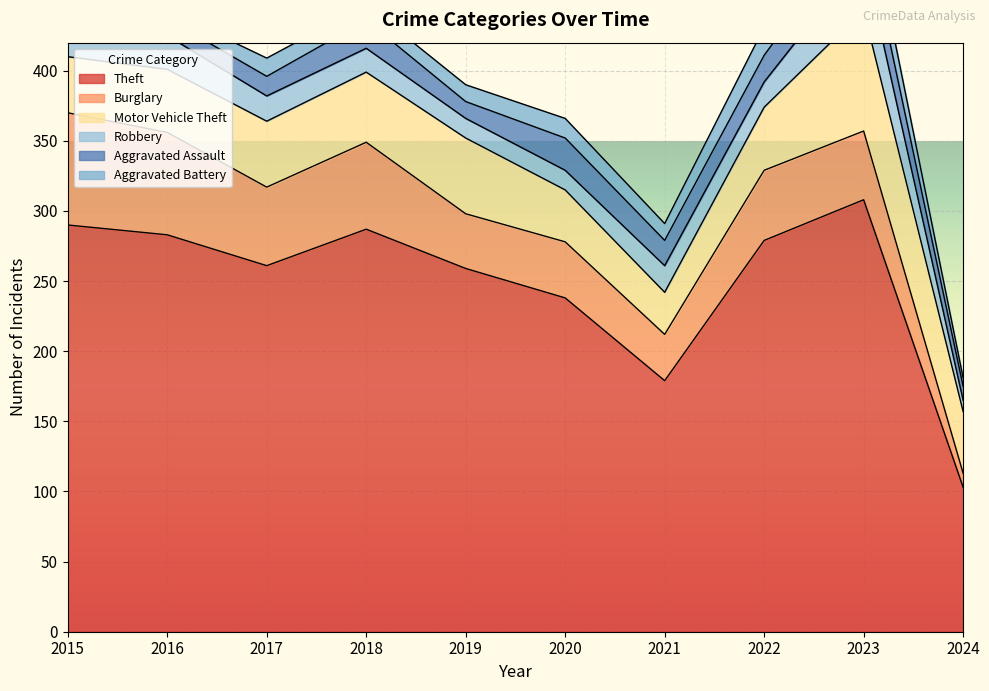

What is the difference between the second highest and minimum values in the Motor Vehicle Theft series?

24